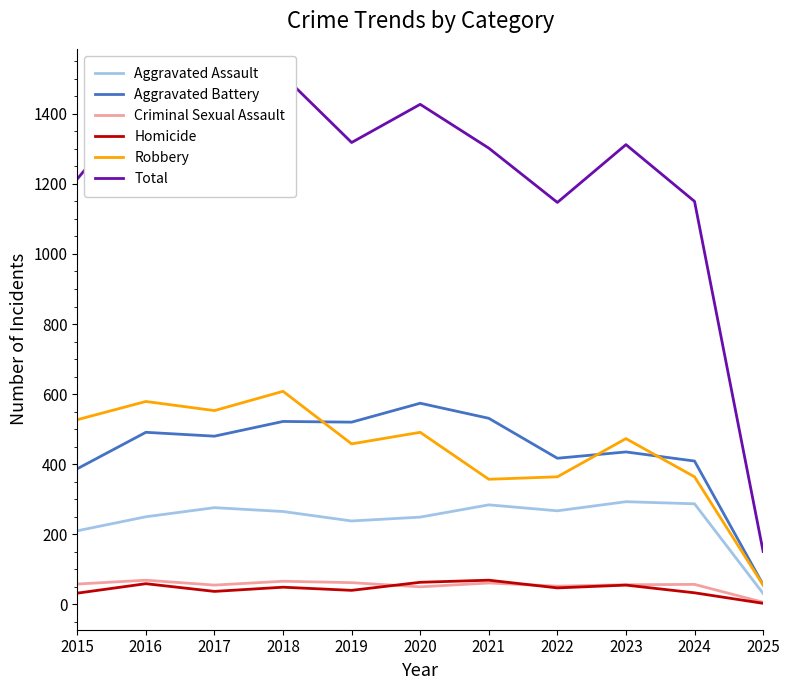

At which category does Aggravated Battery reach its first local peak?

2016